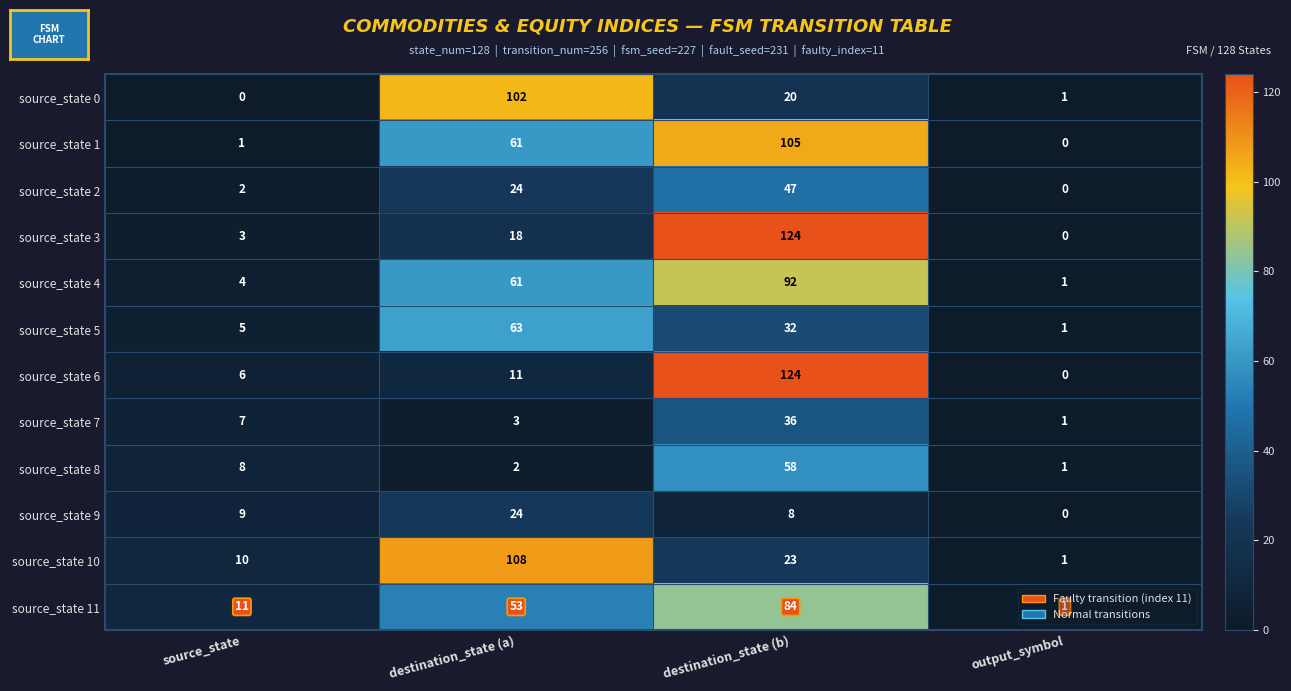

What is the difference between the maximum and minimum values in the source_state 6 series?

124